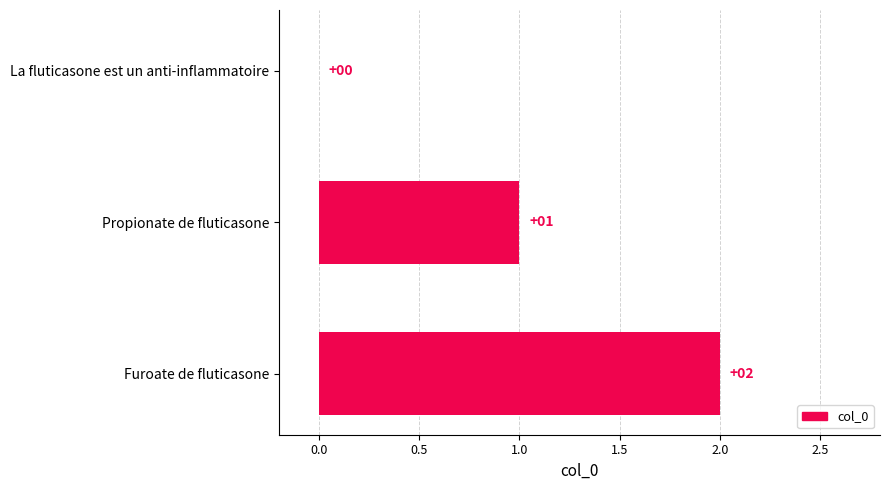

What is the greatest value displayed?

2